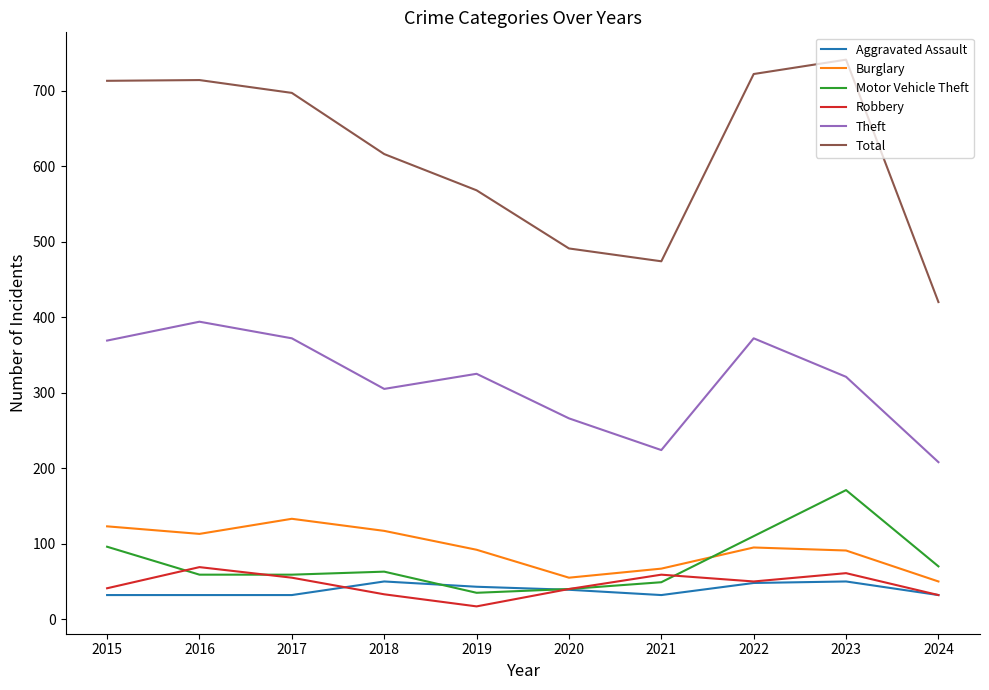

What is the spread (max minus min) of values at 2019?

551